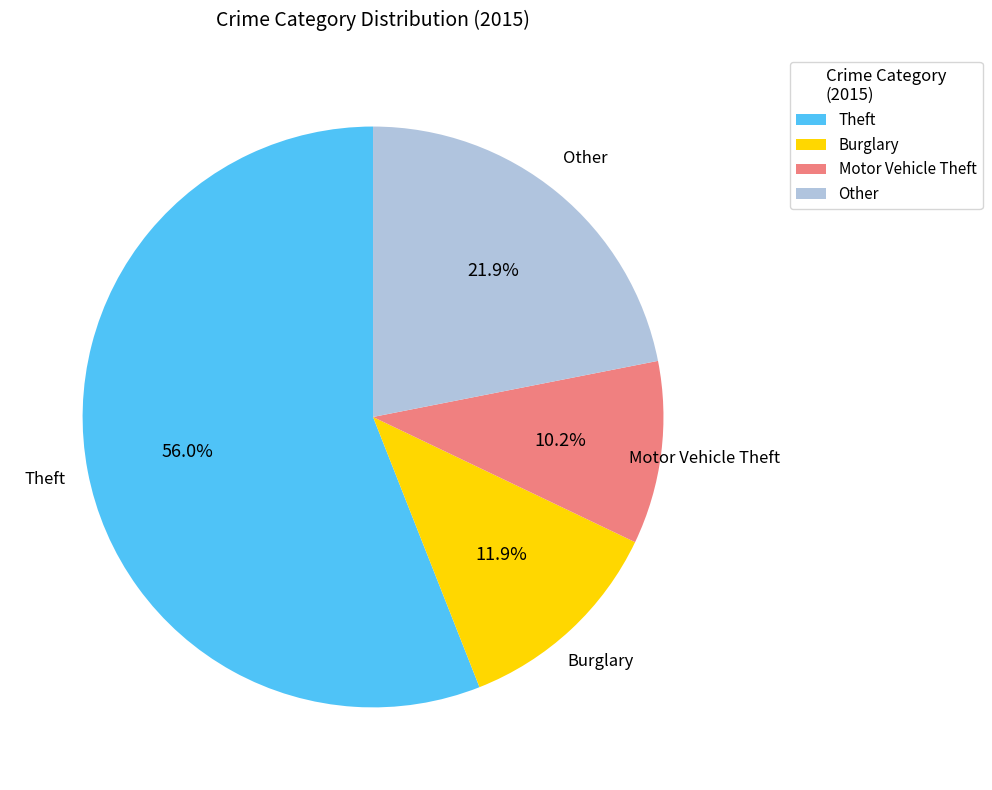

What percentage is NOT represented by Motor Vehicle Theft?

89.8%